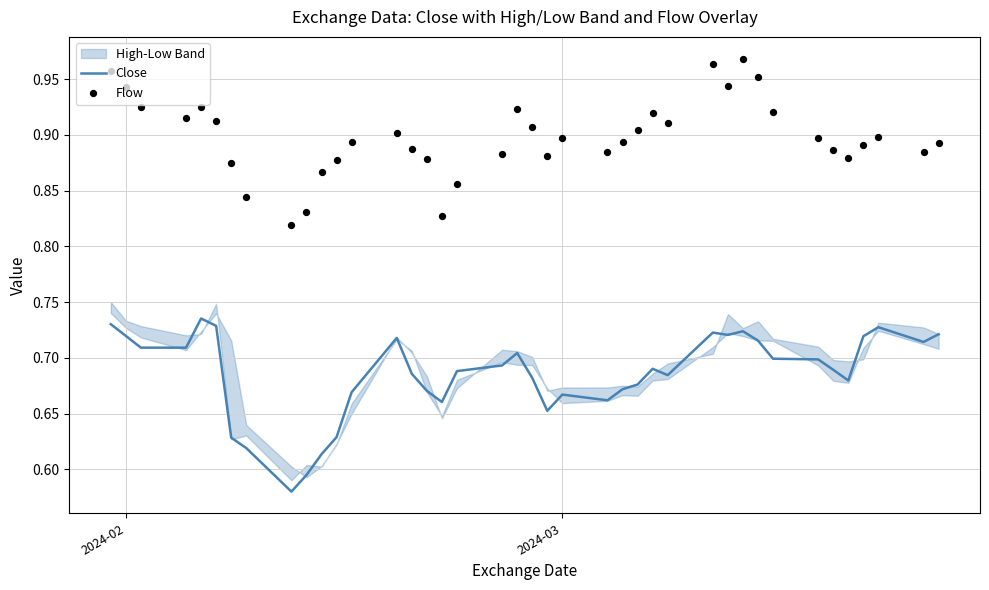

Which series reaches the maximum Y coordinate?

Flow